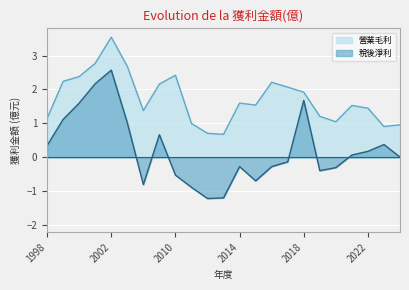

True or false: 營業毛利 has a value of 0.7 at 2012.

True